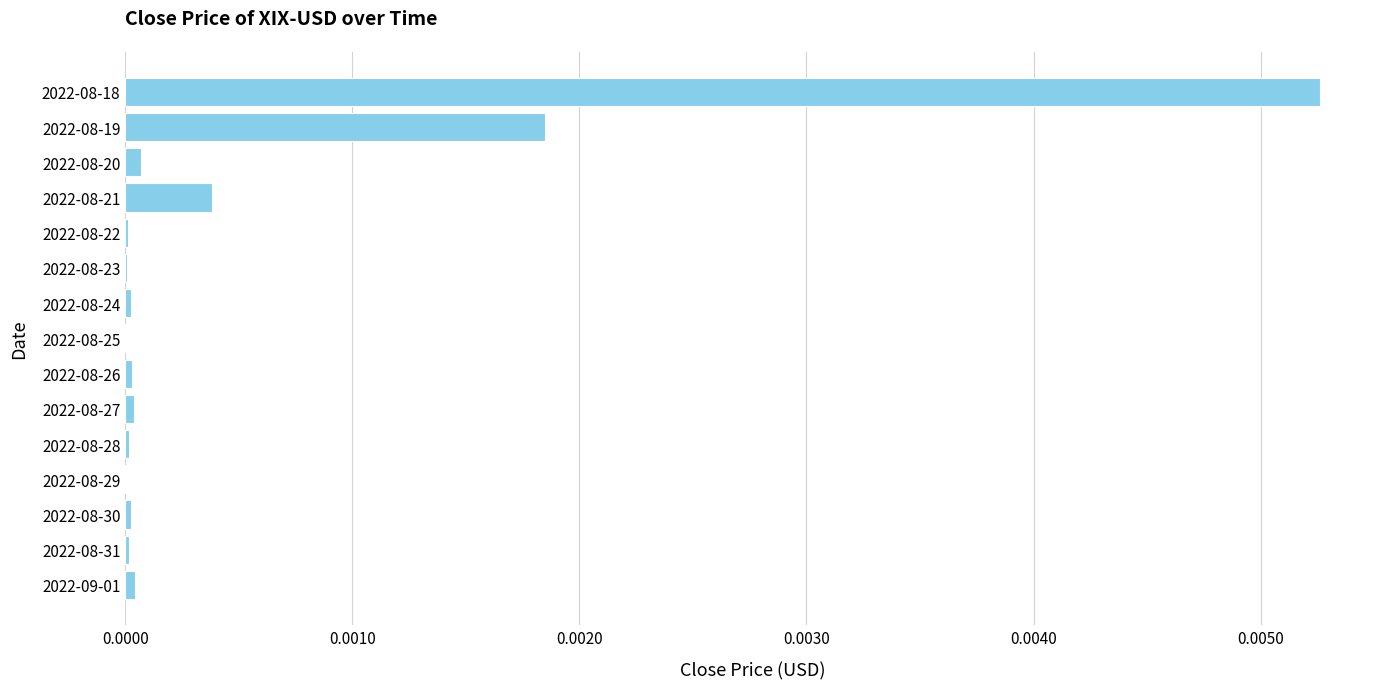

At which category does the chart reach its peak across all series?

2022-08-18